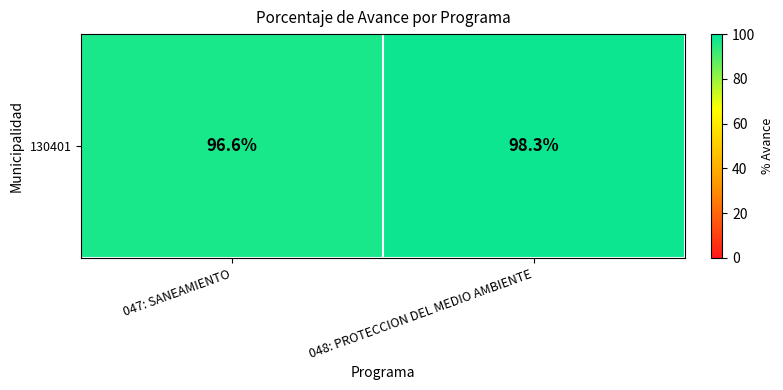

Reading left to right, transcribe all the data shown in this chart.

047: SANEAMIENTO=96.6	048: PROTECCION DEL MEDIO AMBIENTE=98.3